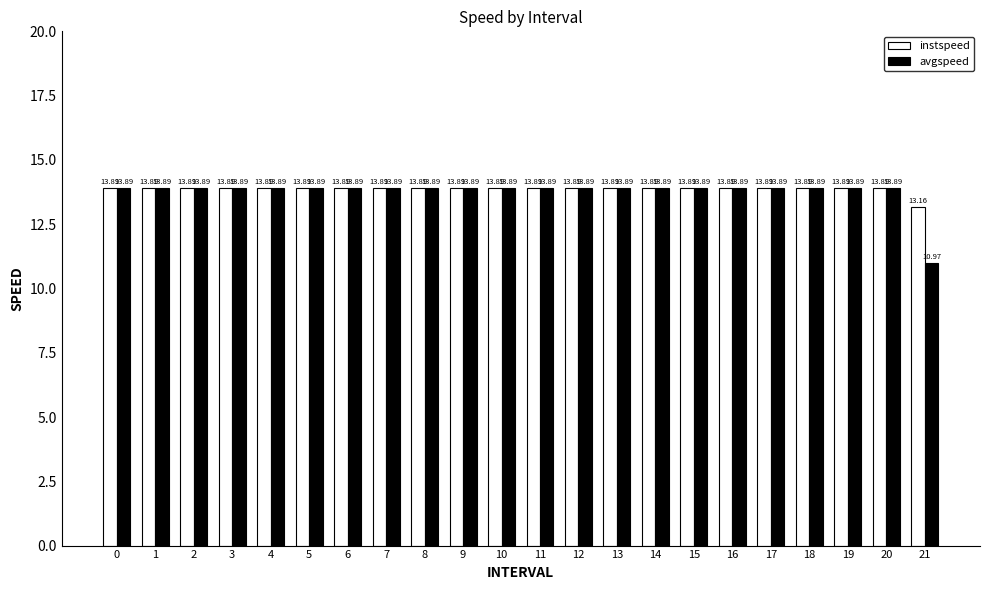

Which category has the lowest value in the instspeed series?

21